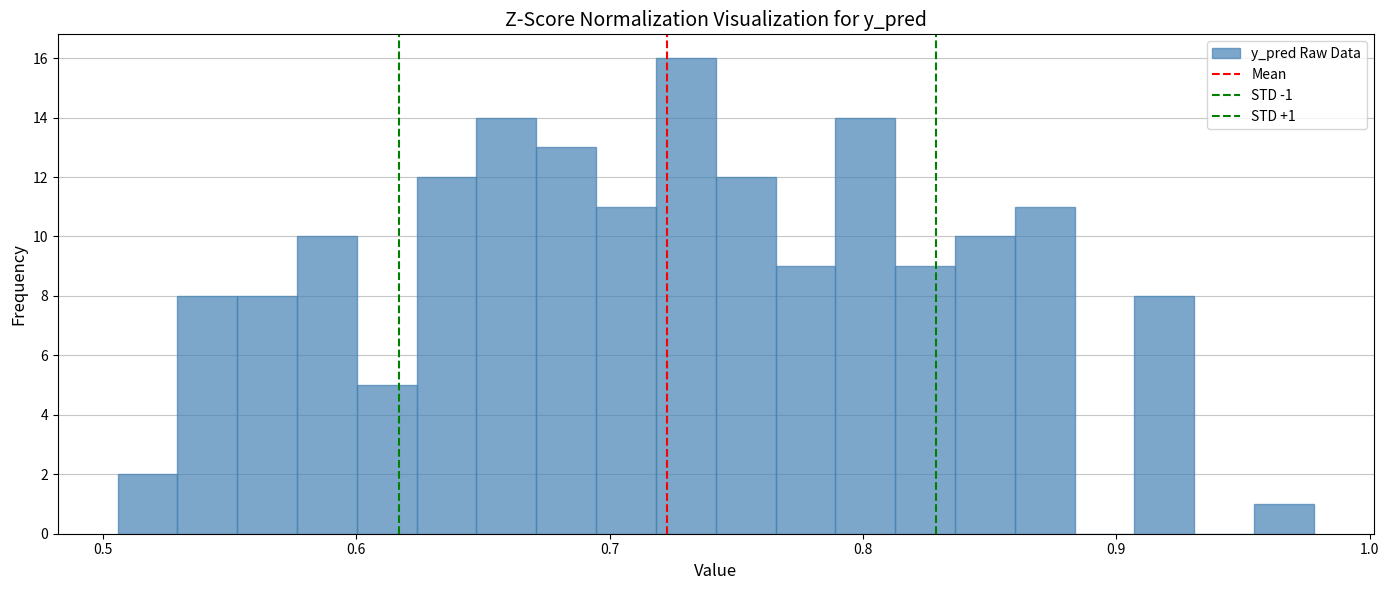

Read against the x-axis, roughly where is the centre of the tallest bar?

0.73